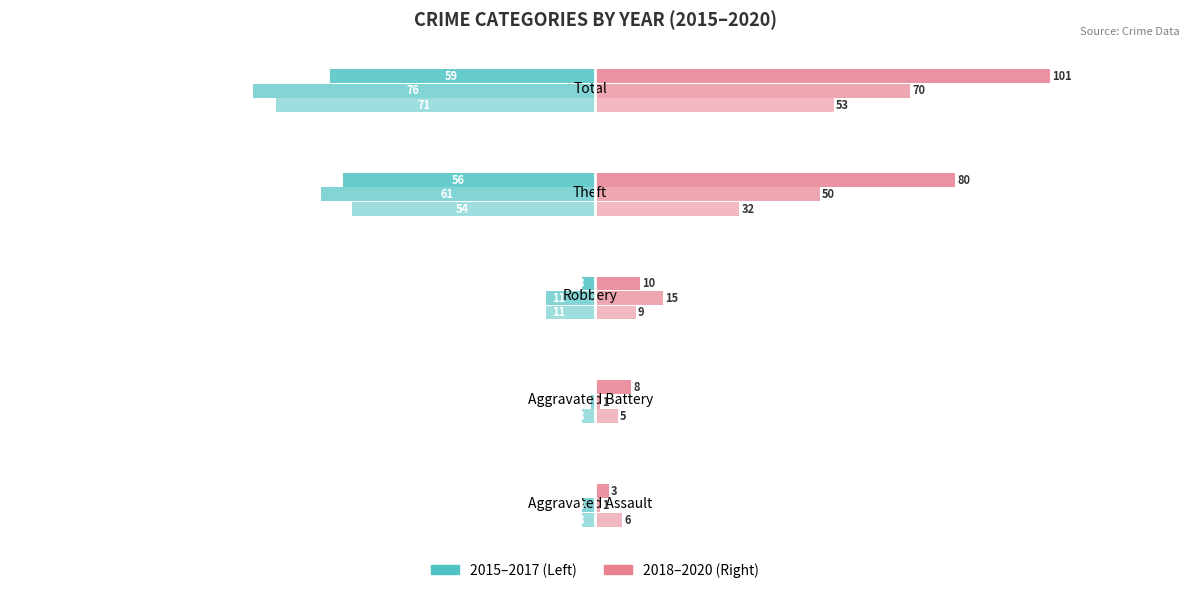

How many bars are there in total?

30